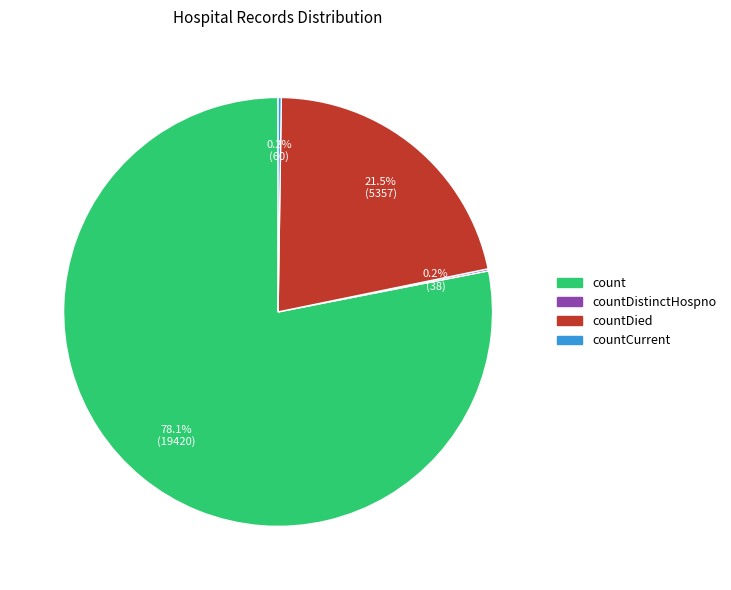

Is there a majority slice in this chart?

Yes